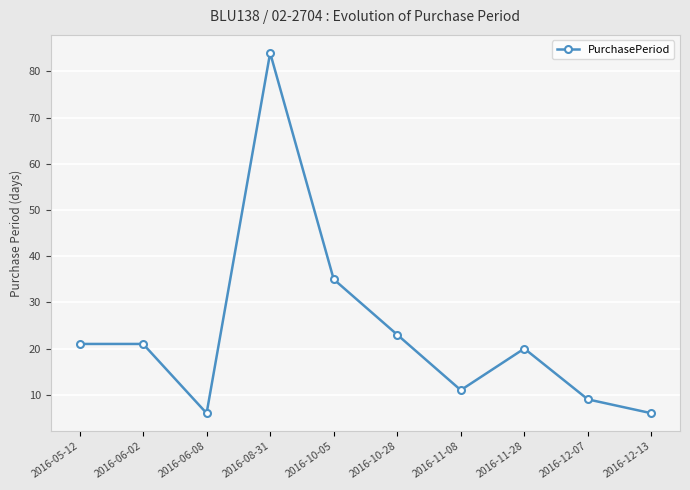

The chart shows a value of 84 at 2016-08-31. True or false?

True